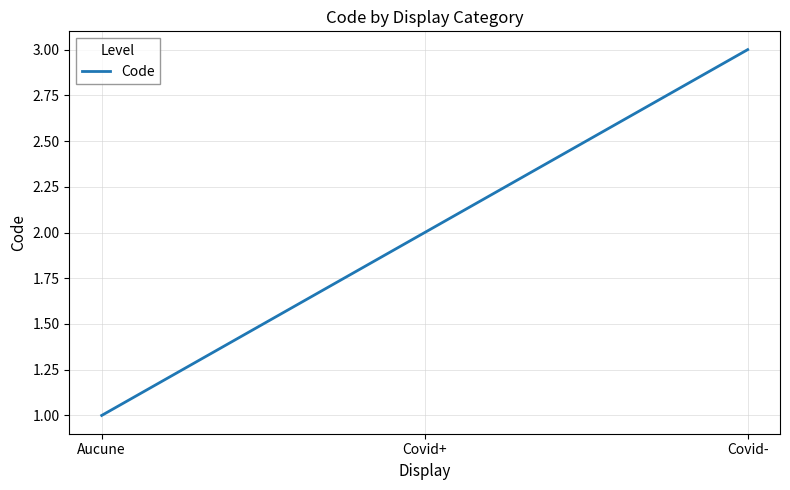

Count the number of data series in this chart.

1